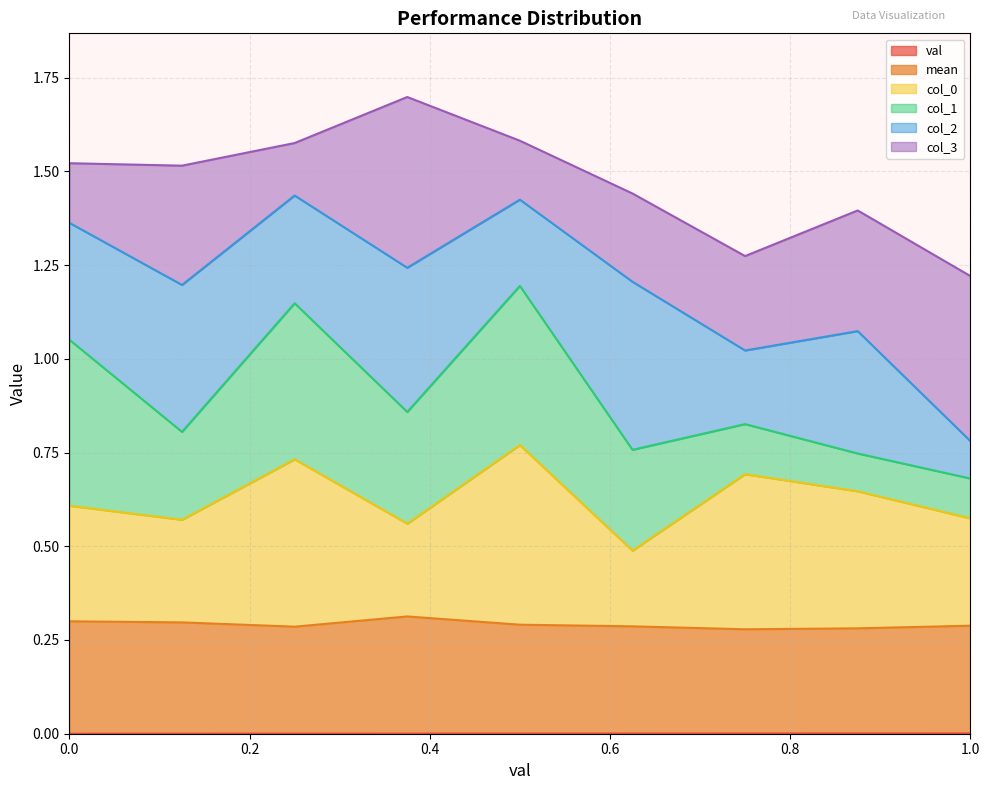

At which category does mean reach its first local valley?

0.25